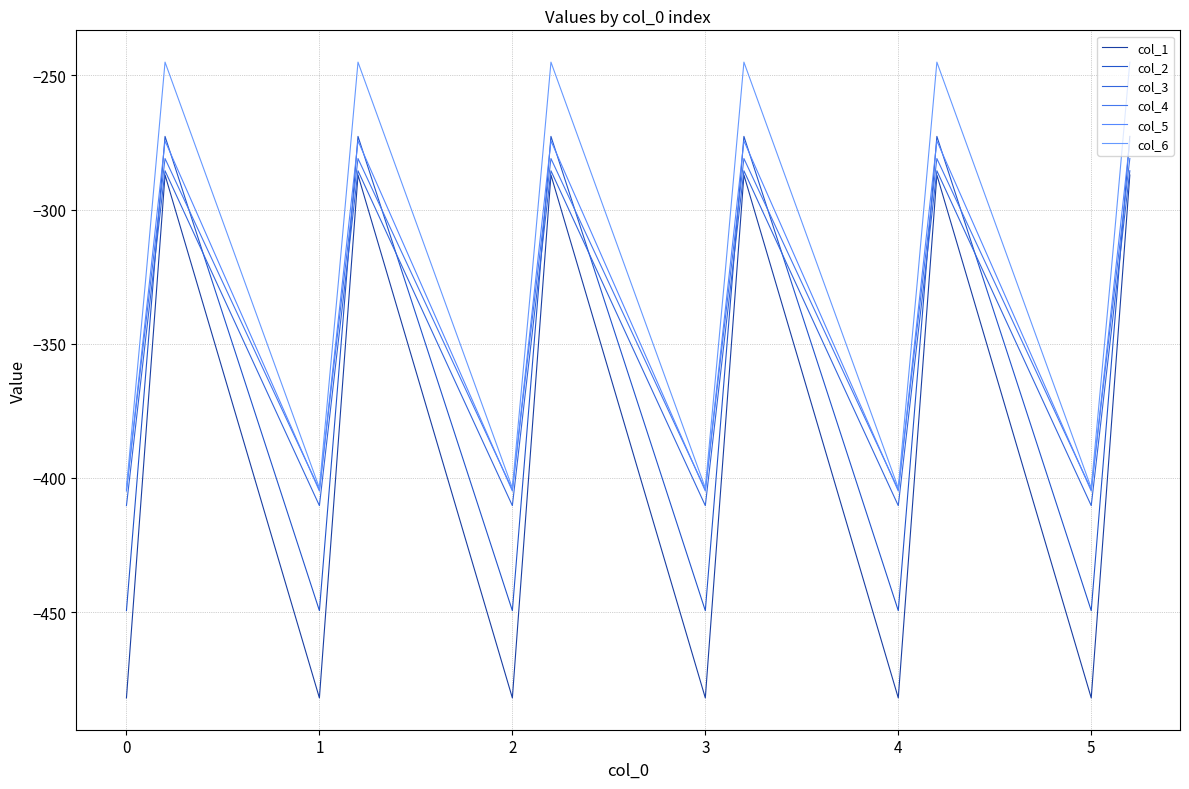

In col_1, how many points are higher than both neighbors (excluding endpoints)?

5